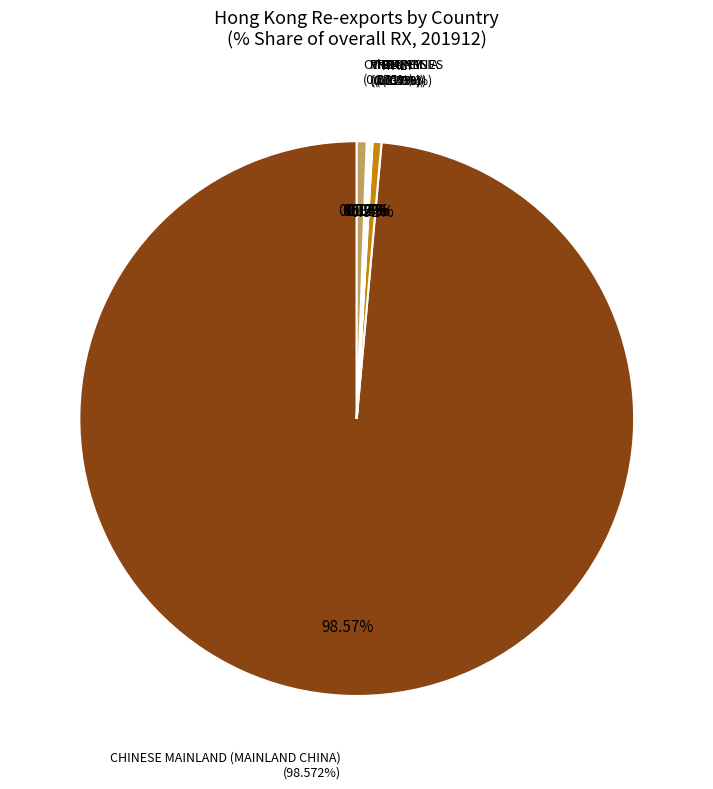

To the nearest percent, what portion does CHINESE MAINLAND (MAINLAND CHINA) represent?

99%